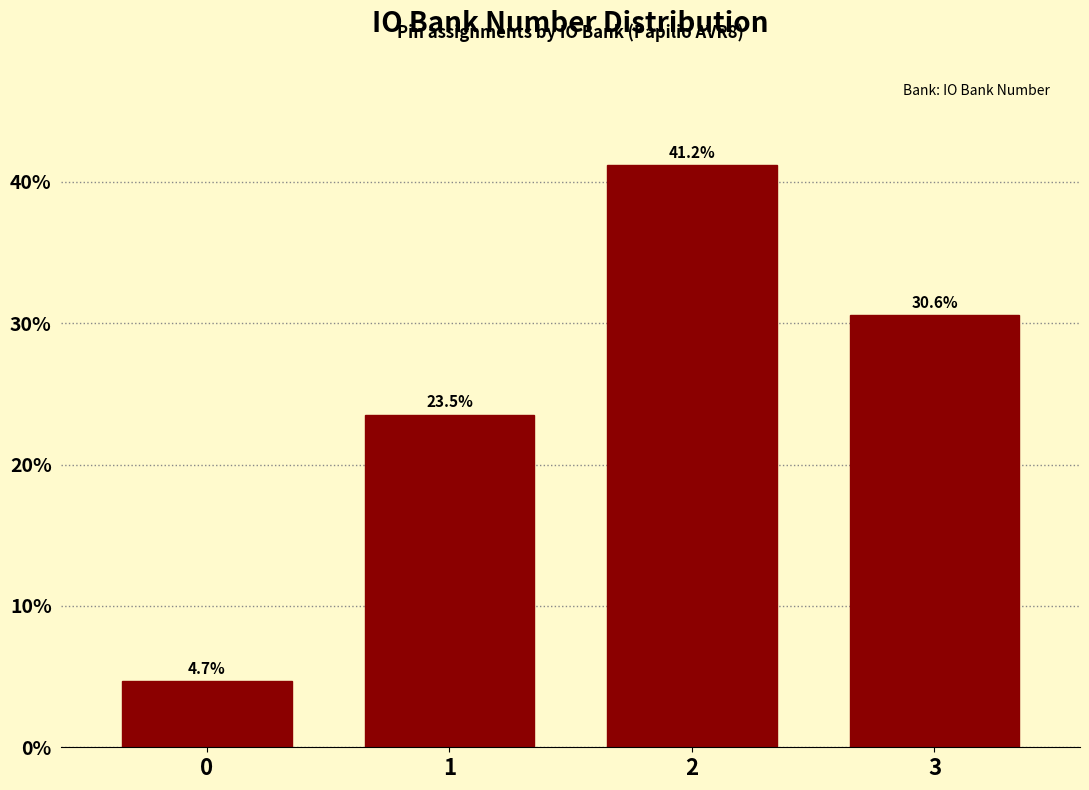

Reading left to right, list all the values displayed in this chart.

4.7	23.5	41.2	30.6